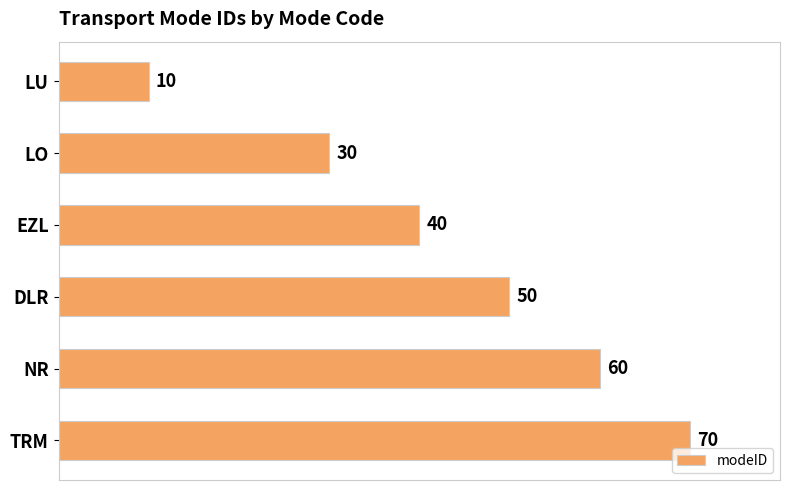

The value at LU is 16. True or false?

False